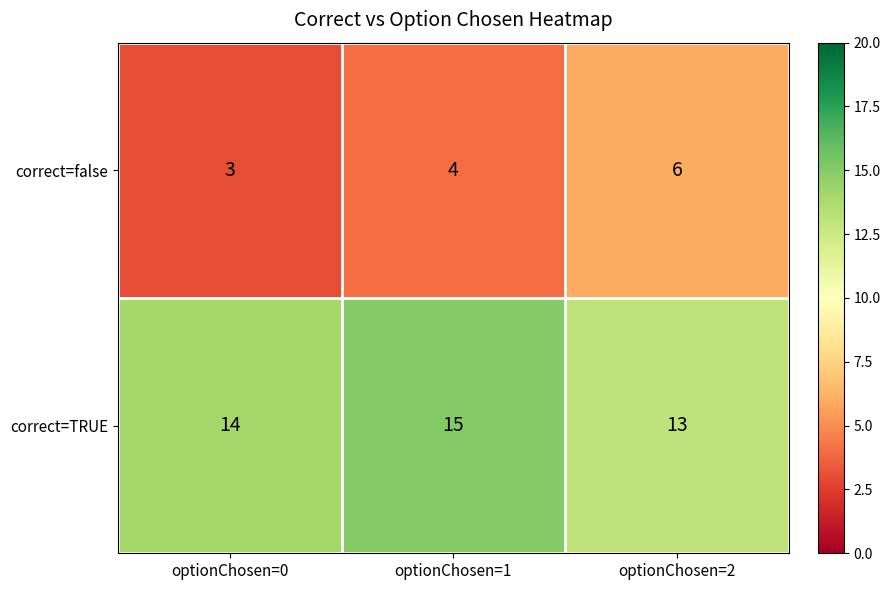

At which category does the chart reach its peak across all series?

optionChosen=1